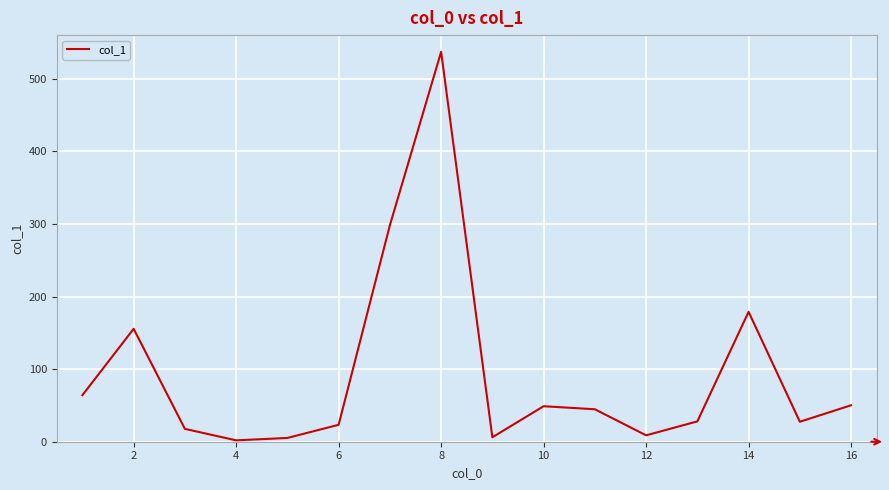

What is the maximum value shown in the chart?

537.0